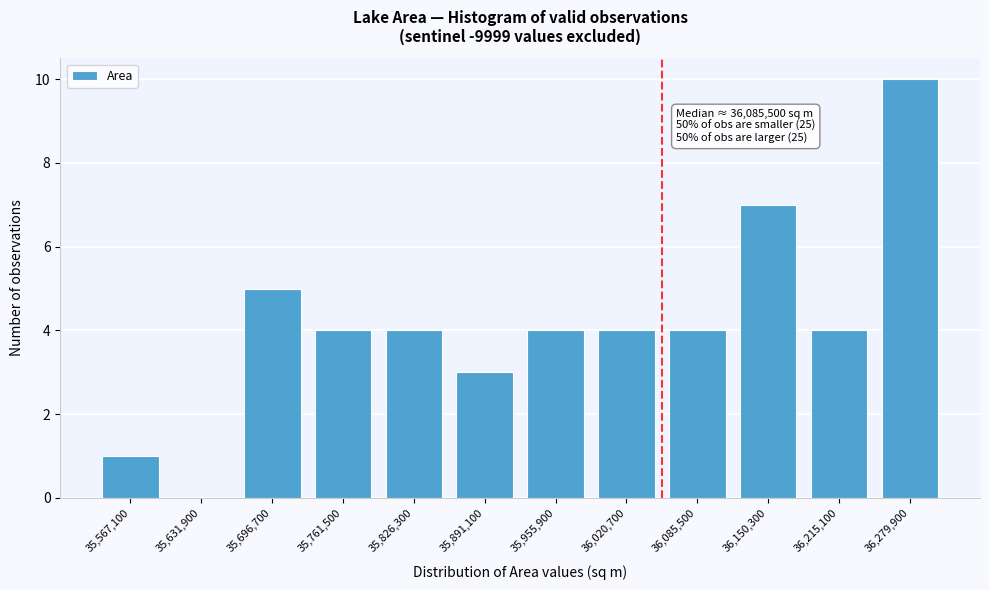

Reading left to right, what are all the values shown in this chart?

35,567,100=1	35,631,900=0	35,696,700=5	35,761,500=4	35,826,300=4	35,891,100=3	35,955,900=4	36,020,700=4	36,085,500=4	36,150,300=7	36,215,100=4	36,279,900=10